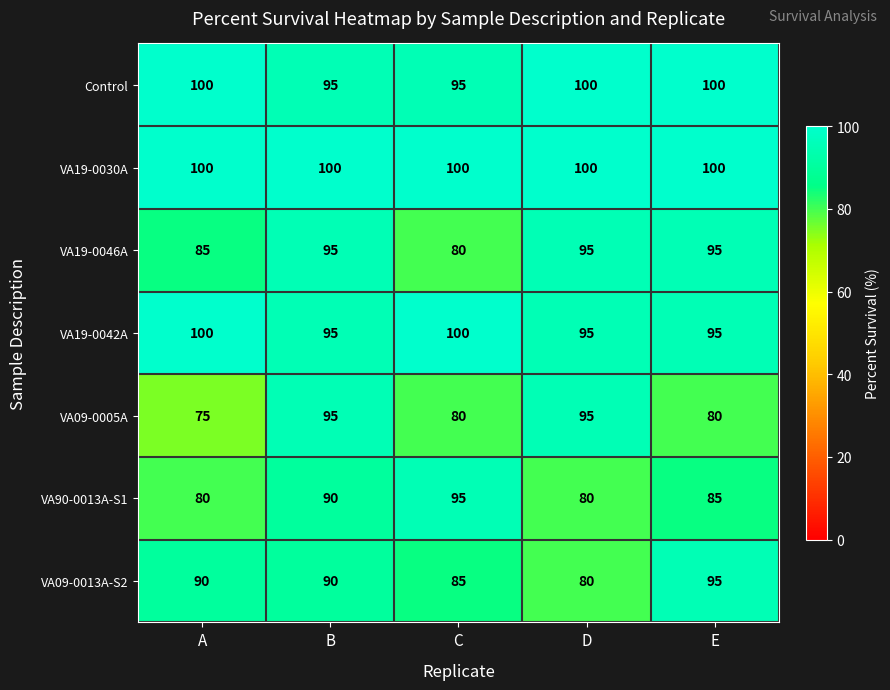

Which series has the largest total across all categories?

VA19-0030A